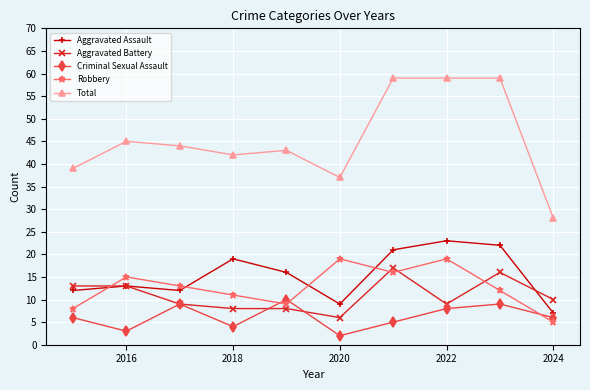

What is the lowest value of the Aggravated Battery series?

6